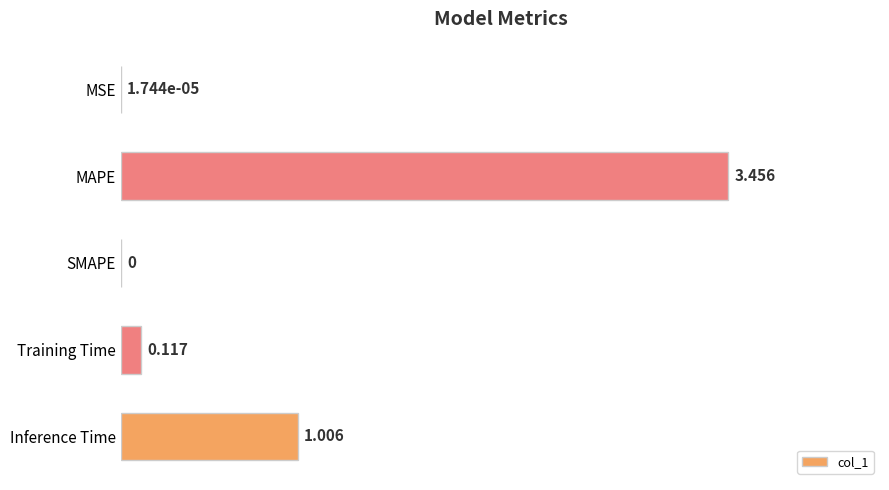

At which label is the value closest to 1?

Inference Time